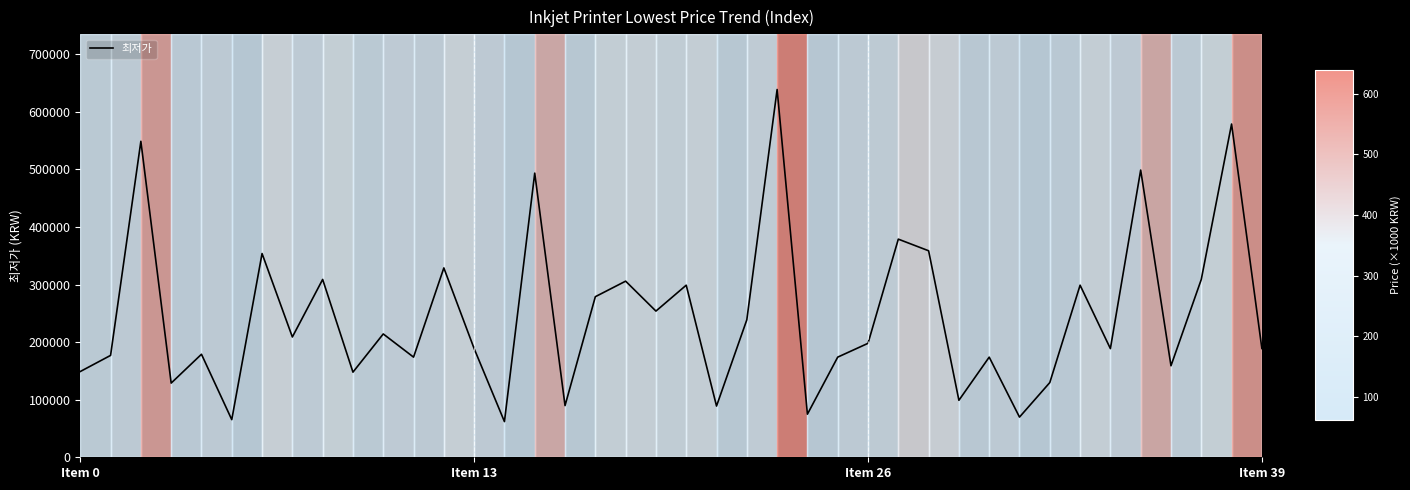

What is the difference between the maximum and minimum values?

577000